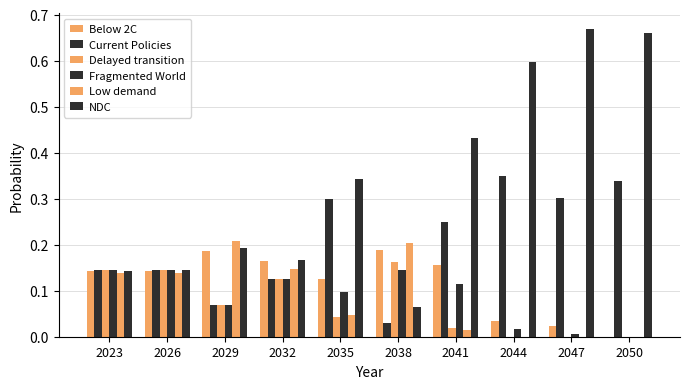

How many groups of bars are there?

10